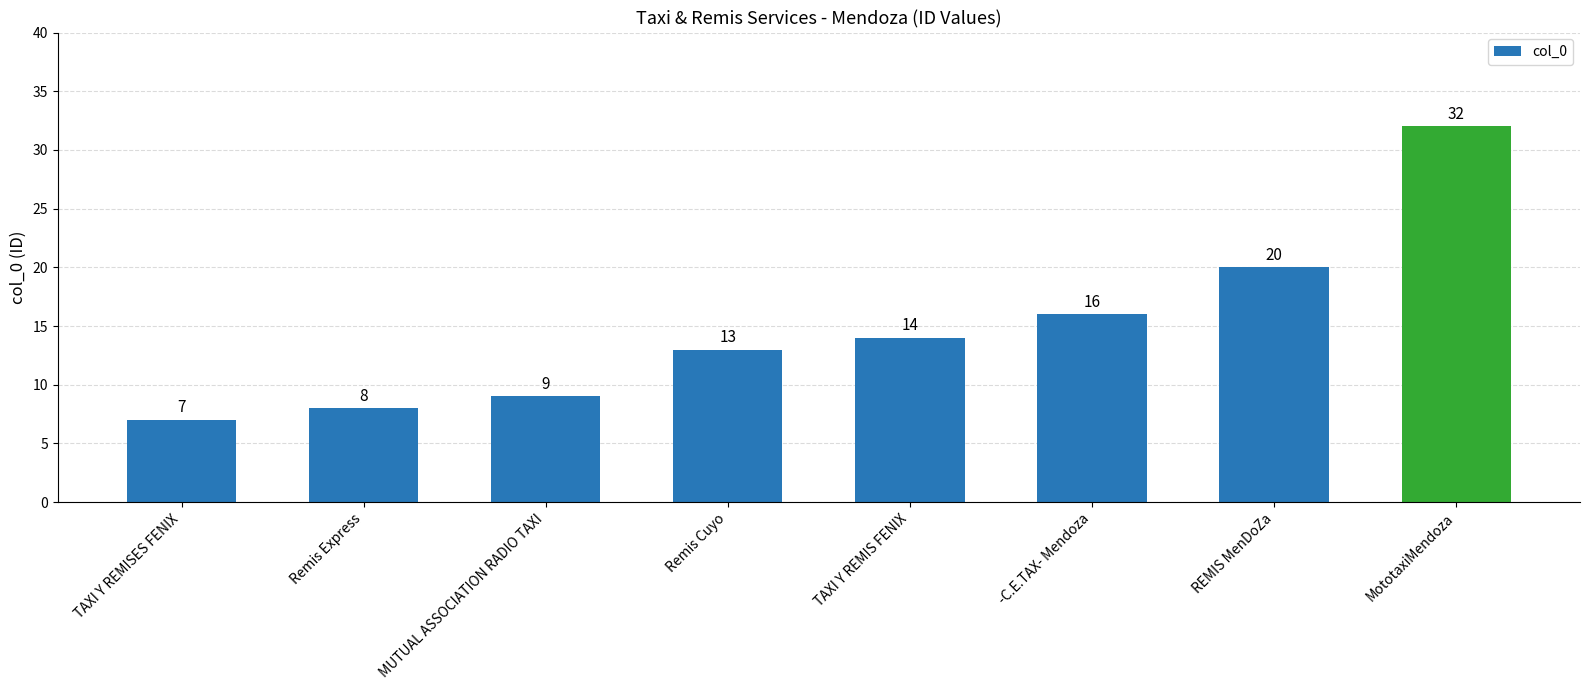

What is the change in value from TAXI Y REMISES FENIX to REMIS MenDoZa?

+13